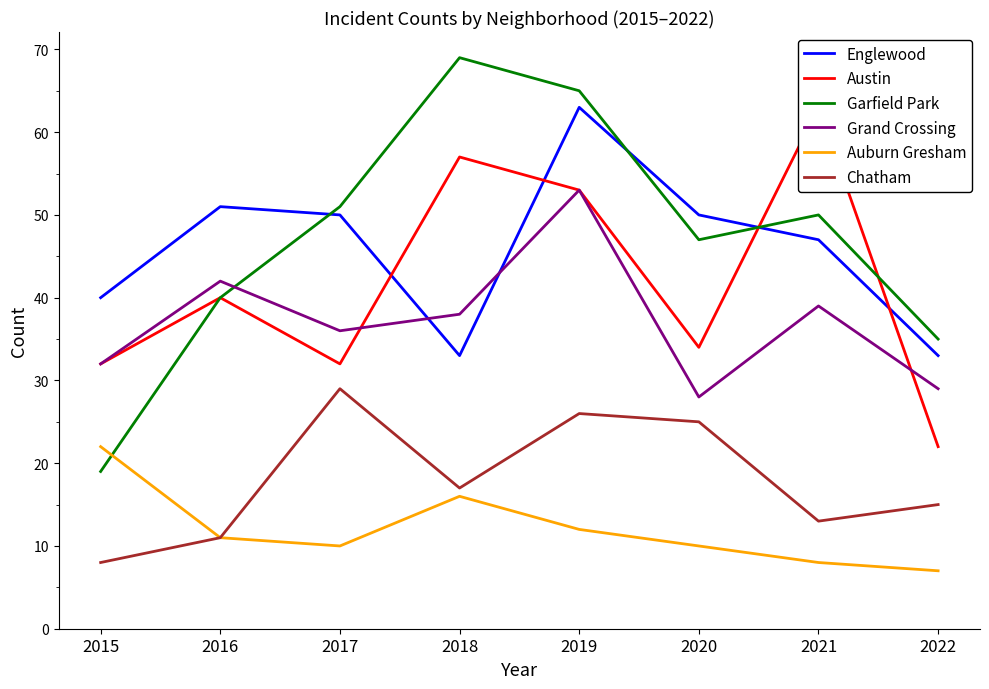

True or false: Chatham and Garfield Park cross at least once.

False